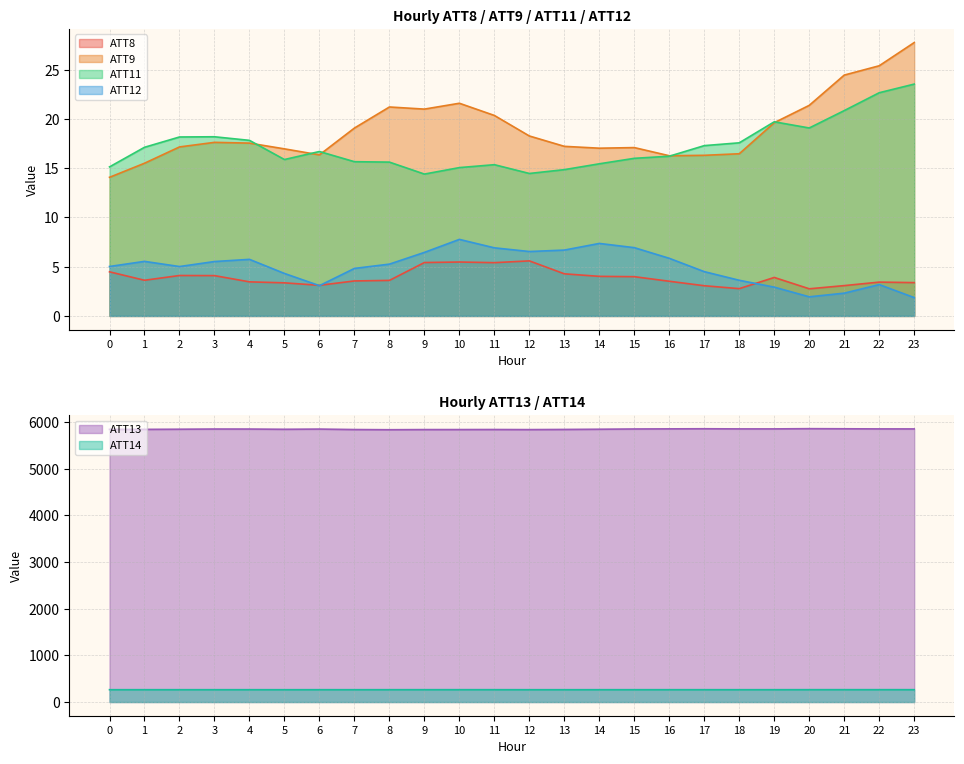

The value of ATT14 at 13 is 264.5. True or false?

True